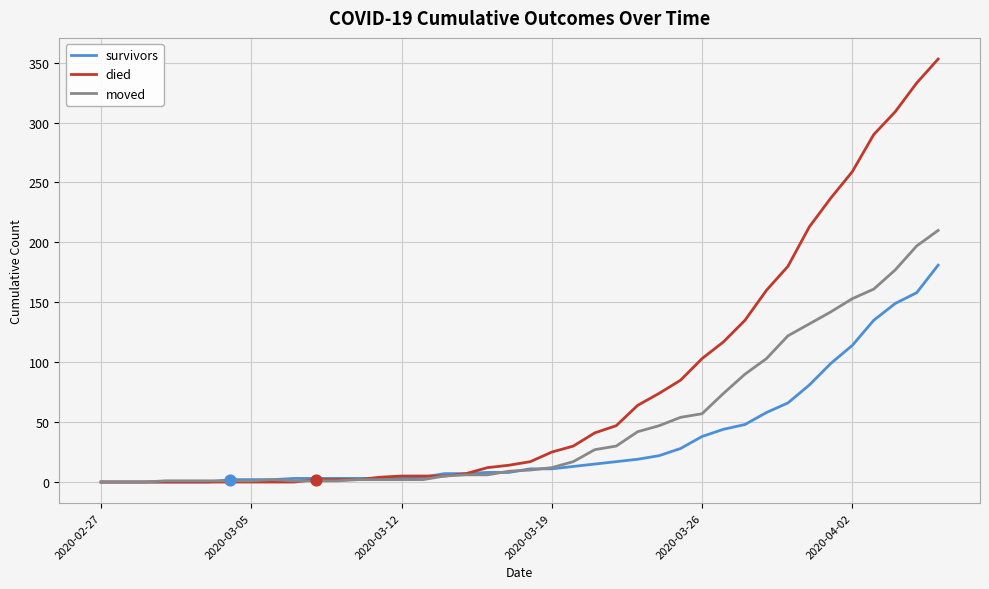

Which series has the largest total across all categories?

died